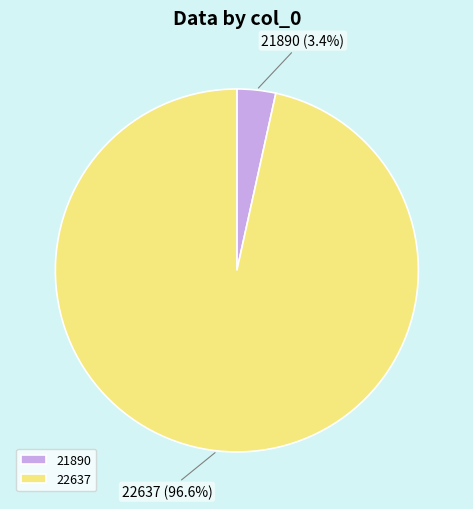

Is it true that 22637 is 97% of the pie?

True